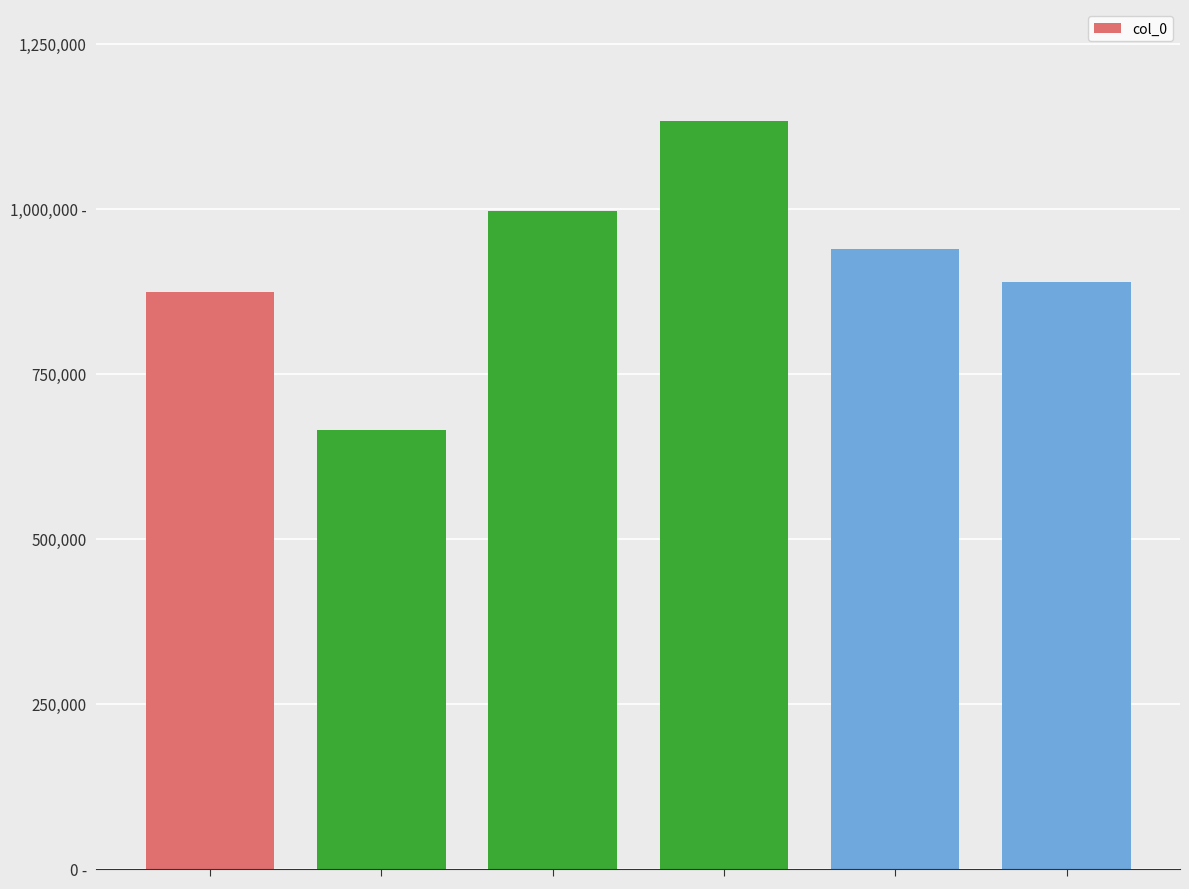

Are the bars horizontal?

No